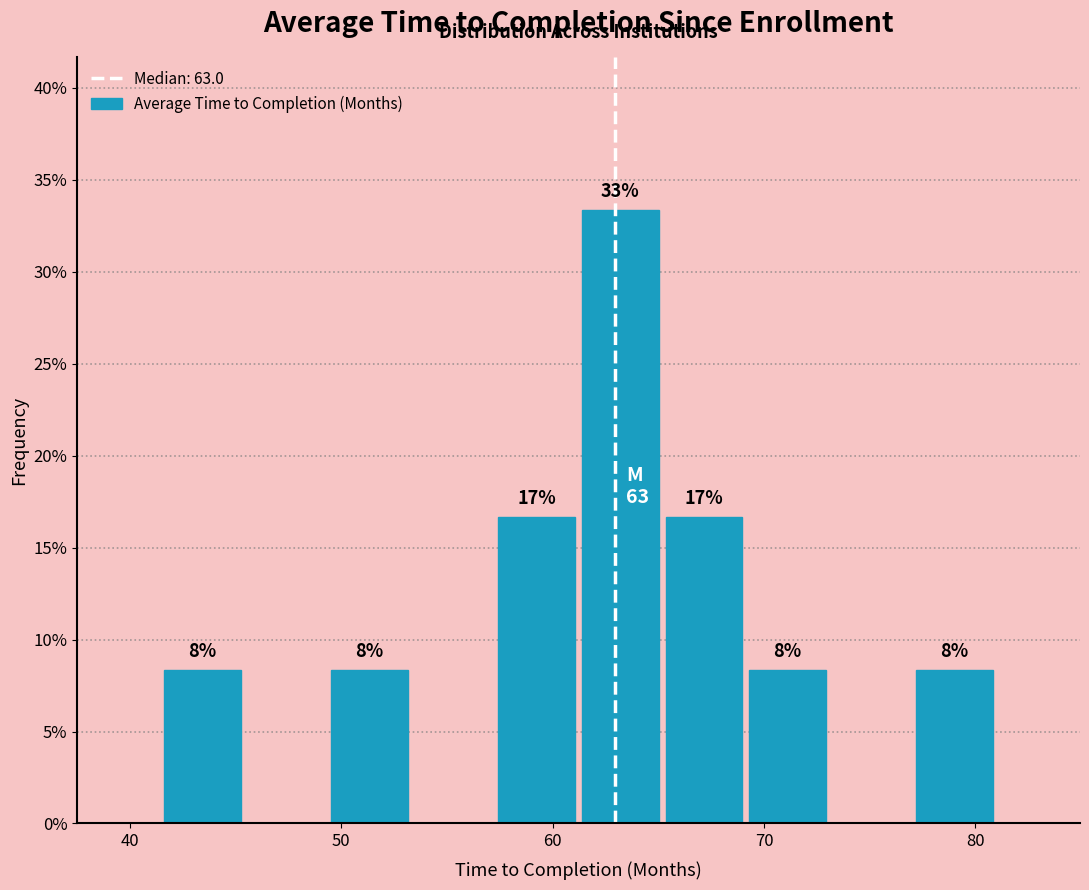

Read against the x-axis, roughly where is the centre of the tallest bar?

63